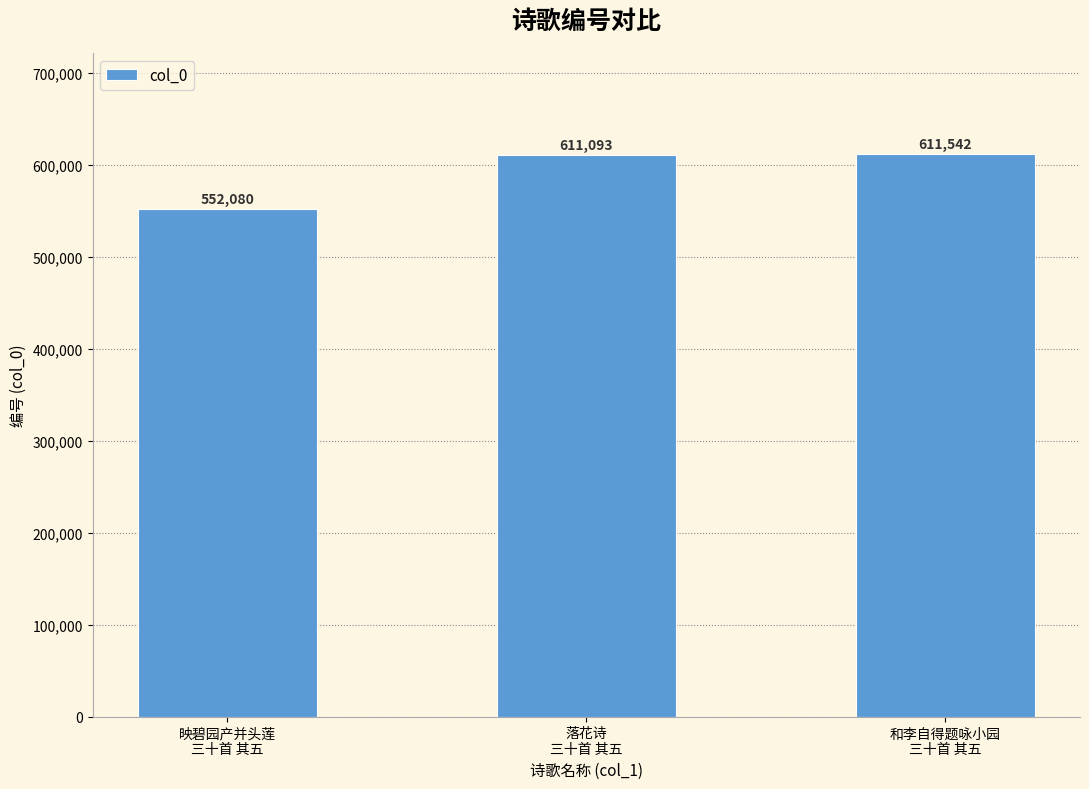

How many values are below 611093?

1